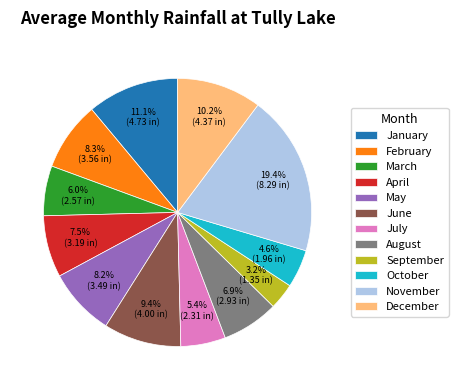

What percentage is the October slice, to the nearest percent?

5%